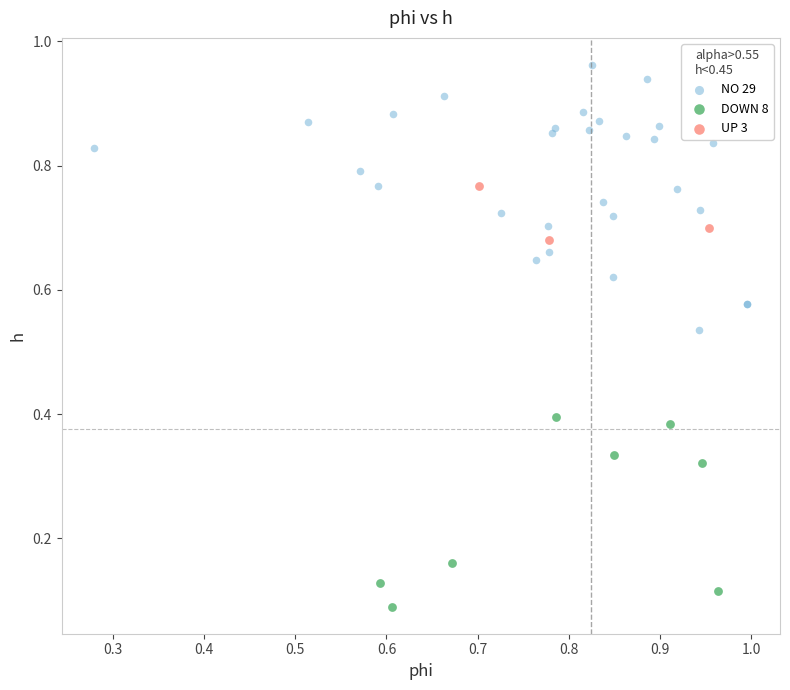

Which series reaches the maximum Y coordinate?

NO 29